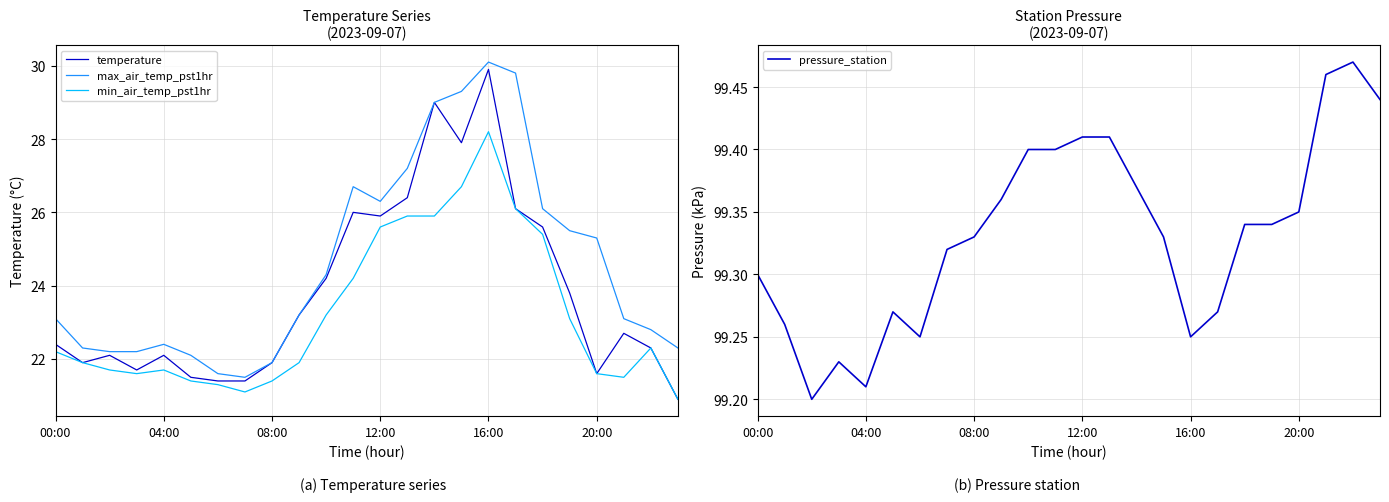

What is the sum of all max_air_temp_pst1hr values?

590.3